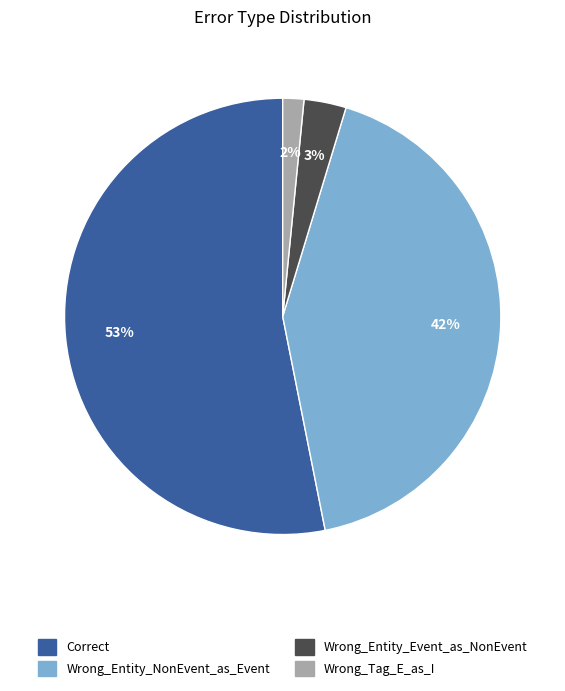

Which slice represents more than half of the pie?

Correct